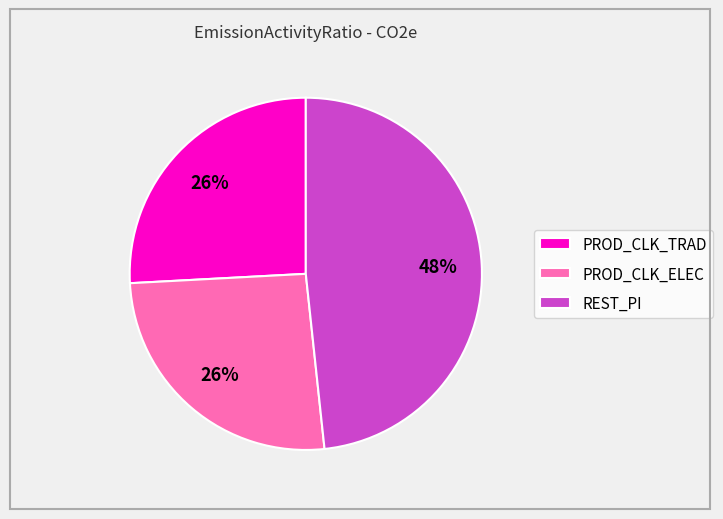

Which slice is the largest?

REST_PI